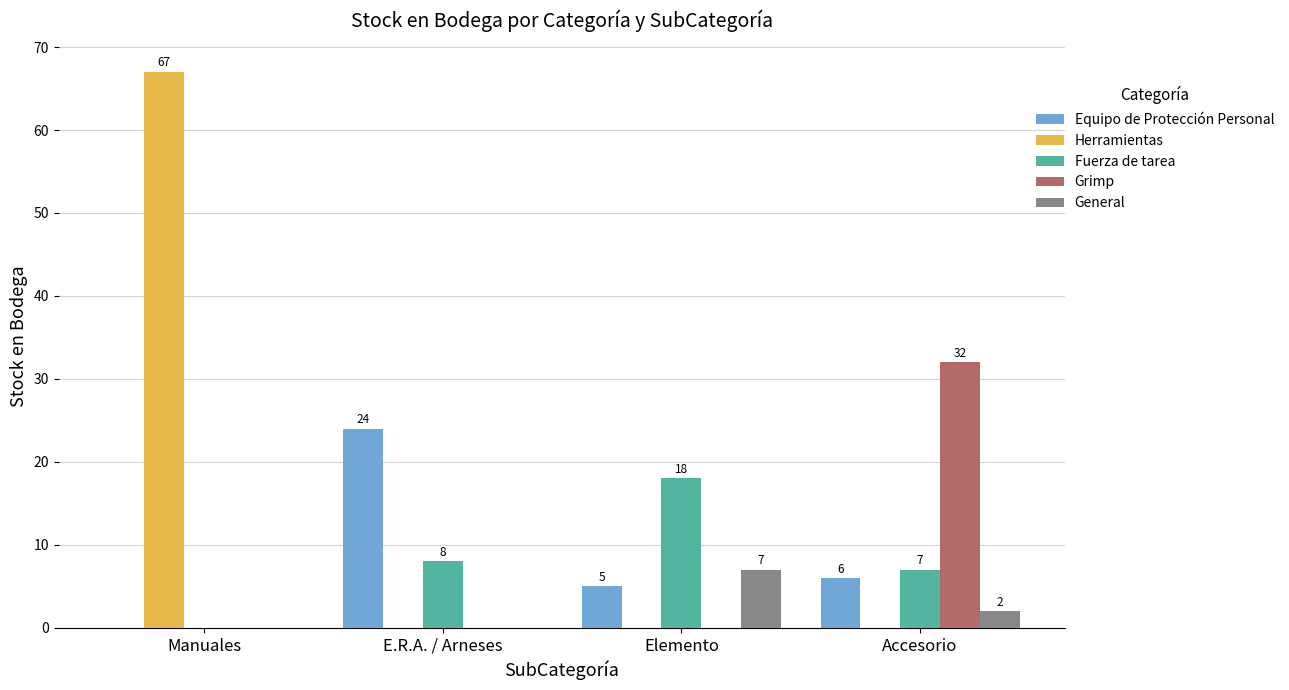

Which series has the largest total across all categories?

Herramientas